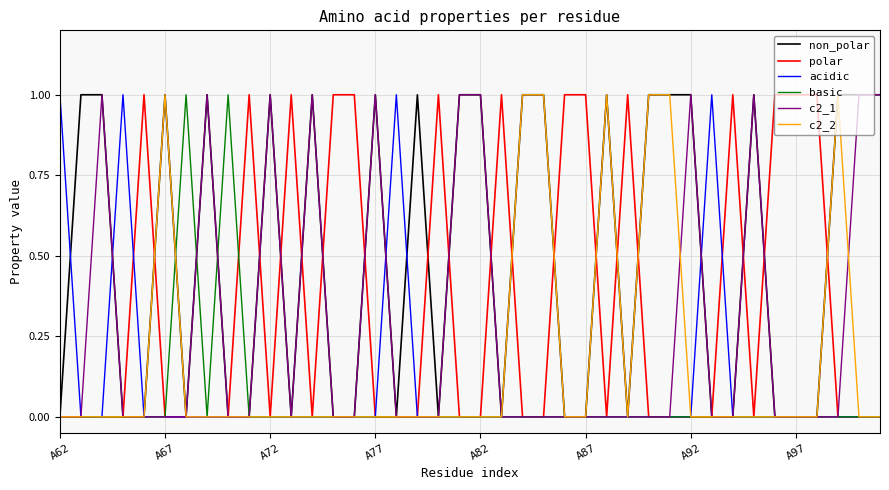

Which series has the largest total across all categories?

non_polar